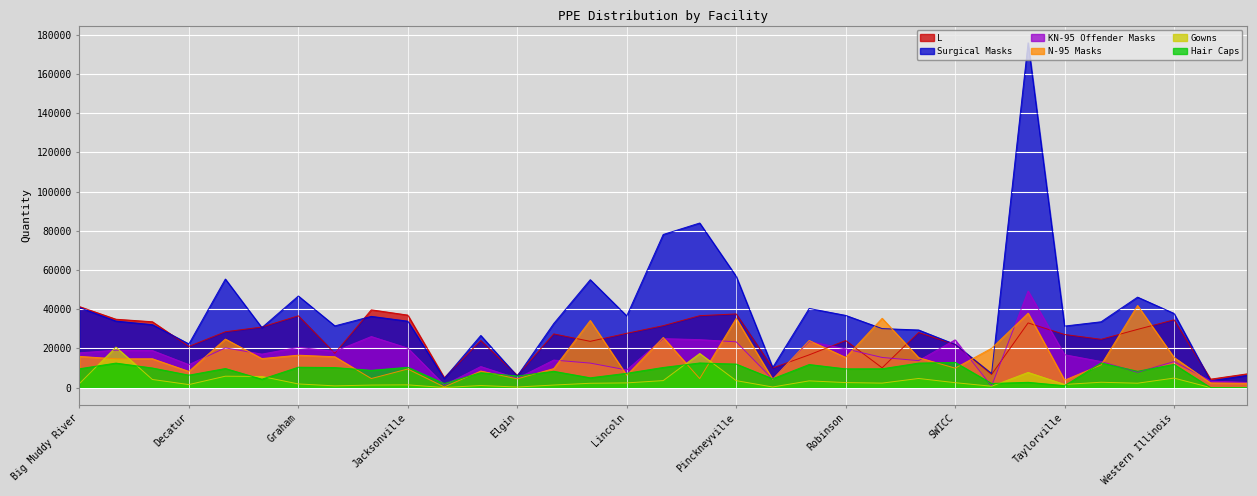

Which has a higher value, Peoria ATC or Kewanee?

Kewanee